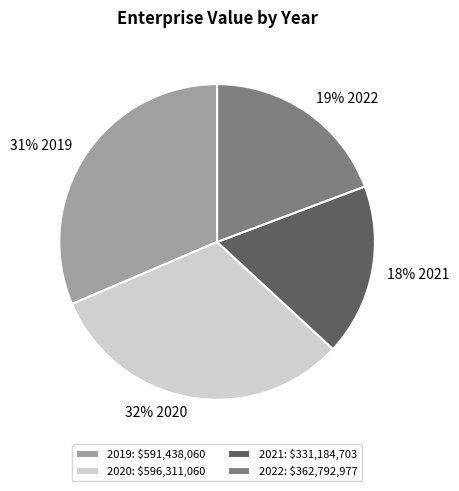

How many slices are in this pie chart?

4